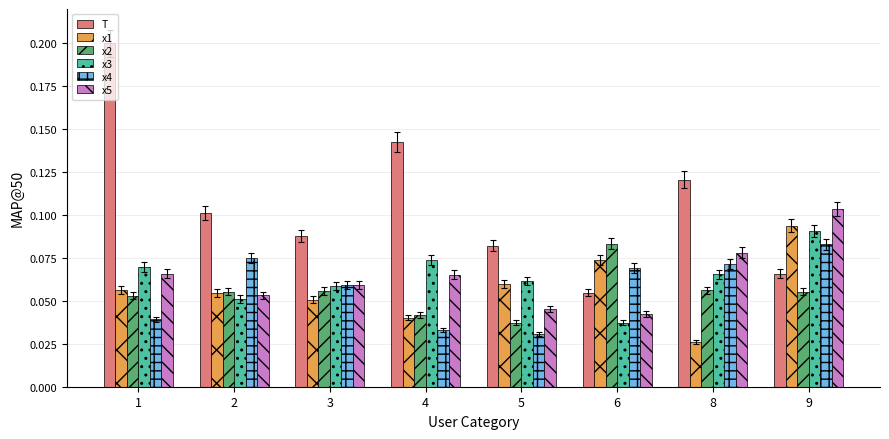

How many x5 values are between 0 and 1?

8